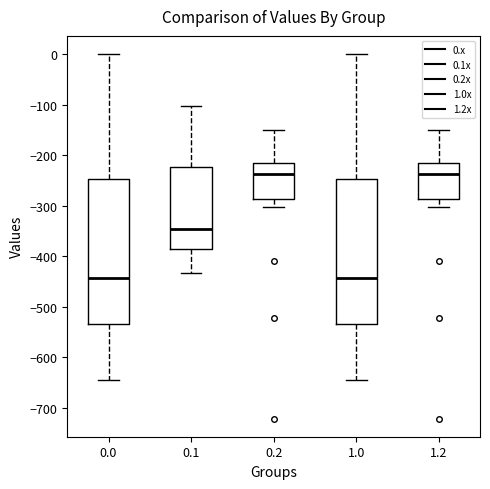

Where does the upper whisker of the box at x = 0.0 end on the y-axis? The values are not printed on the chart, so give them approximately, as read against the axis.

0